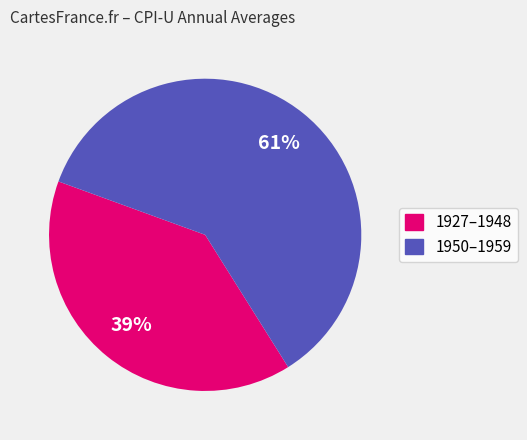

Does any single category account for the majority?

Yes